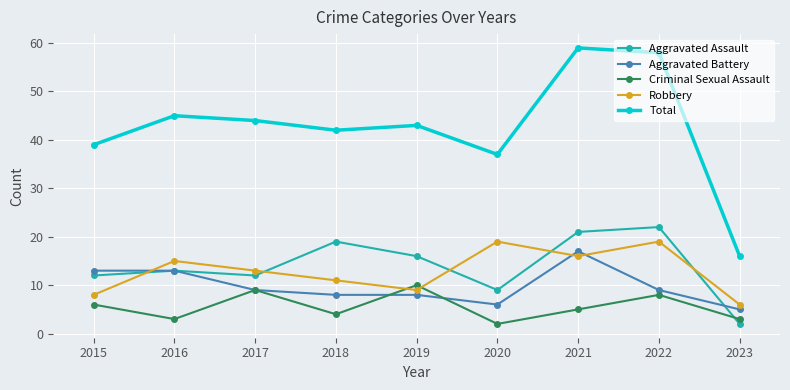

At 2020, list the series in order from smallest to largest.

Criminal Sexual Assault, Aggravated Battery, Aggravated Assault, Robbery, Total